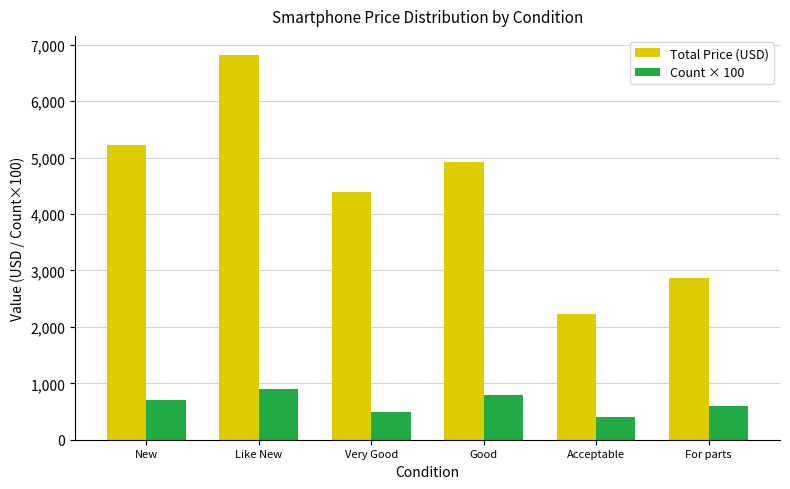

What is the highest value of the Total Price (USD) series?

6817.4